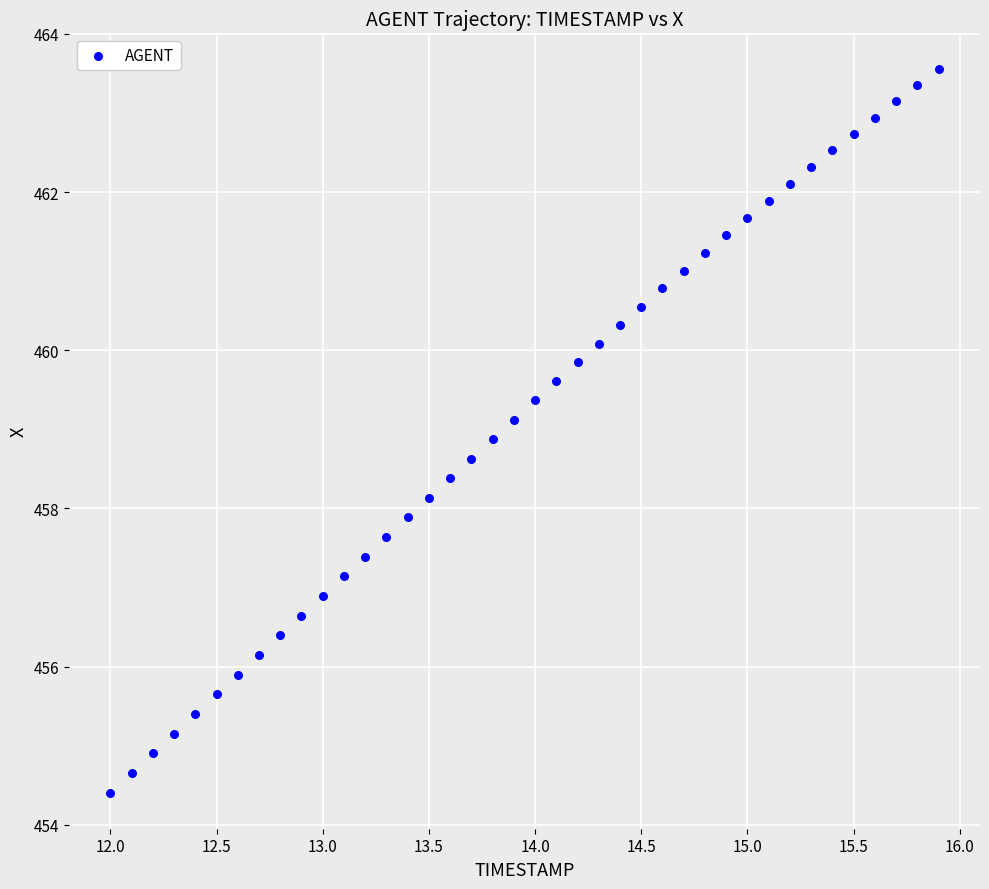

What is the range of Y values (max minus min)?

9.1